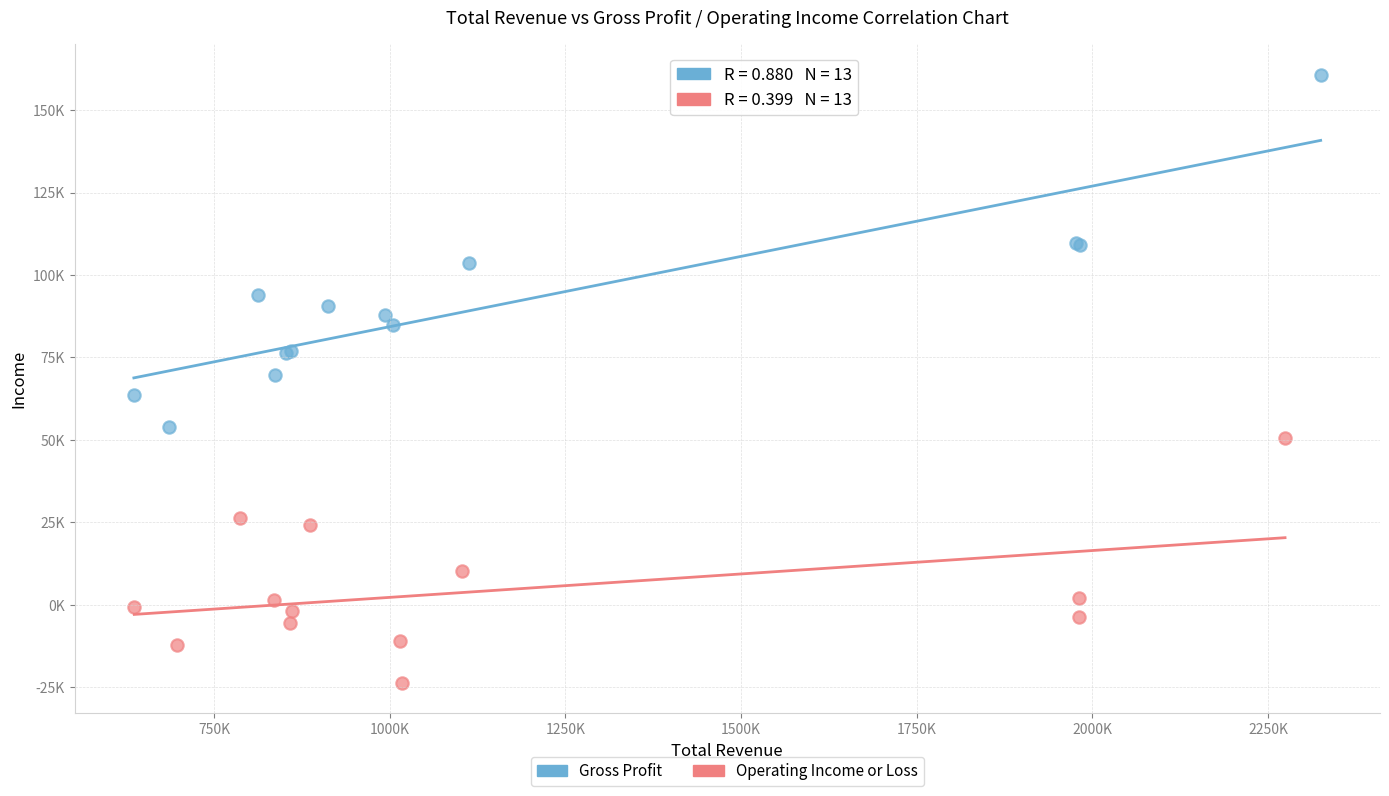

Which series contains the lowest Y value?

Operating Income or Loss